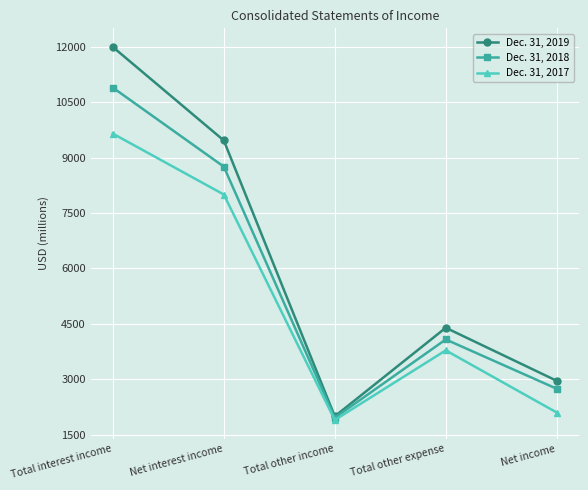

Count the number of data series in this chart.

3